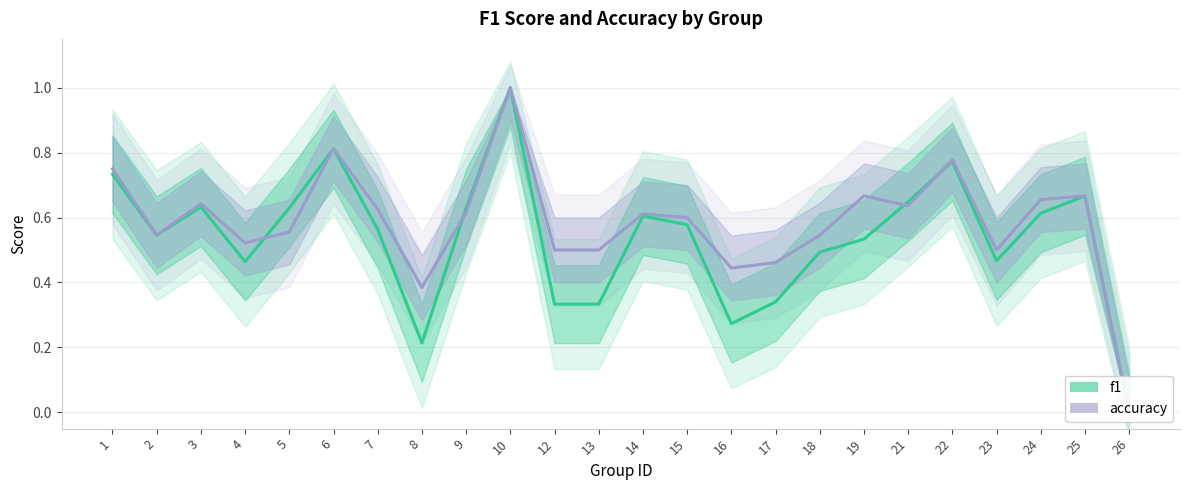

What is the average value of the f1 series?

0.5